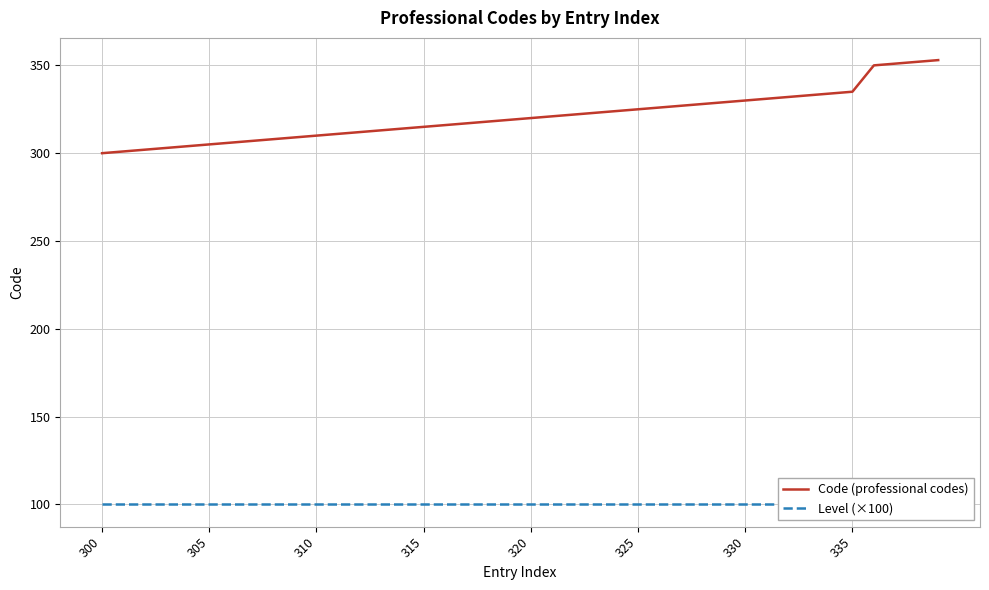

What are all the series names shown in the legend?

Code (professional codes), Level (×100)